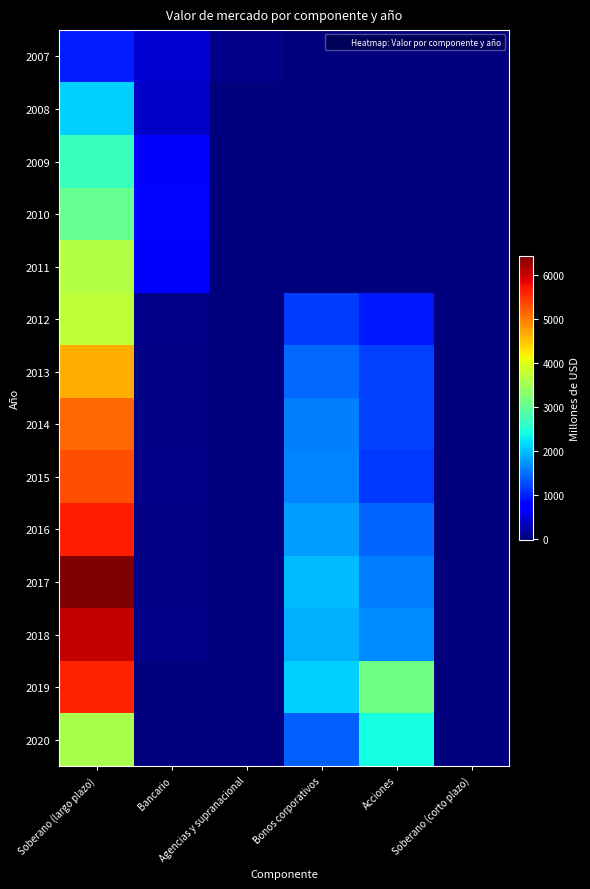

Rank the series at Acciones from highest to lowest value.

2019, 2020, 2018, 2017, 2016, 2013, 2014, 2015, 2012, 2007, 2008, 2009, 2010, 2011